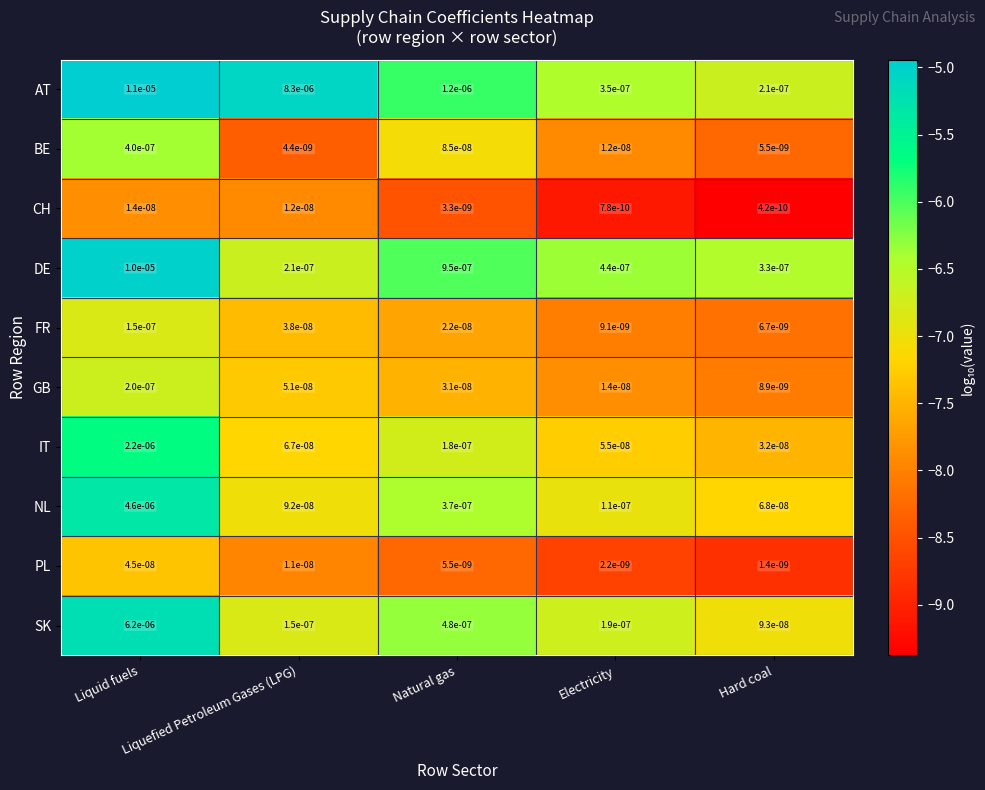

Count the number of data series in this chart.

10